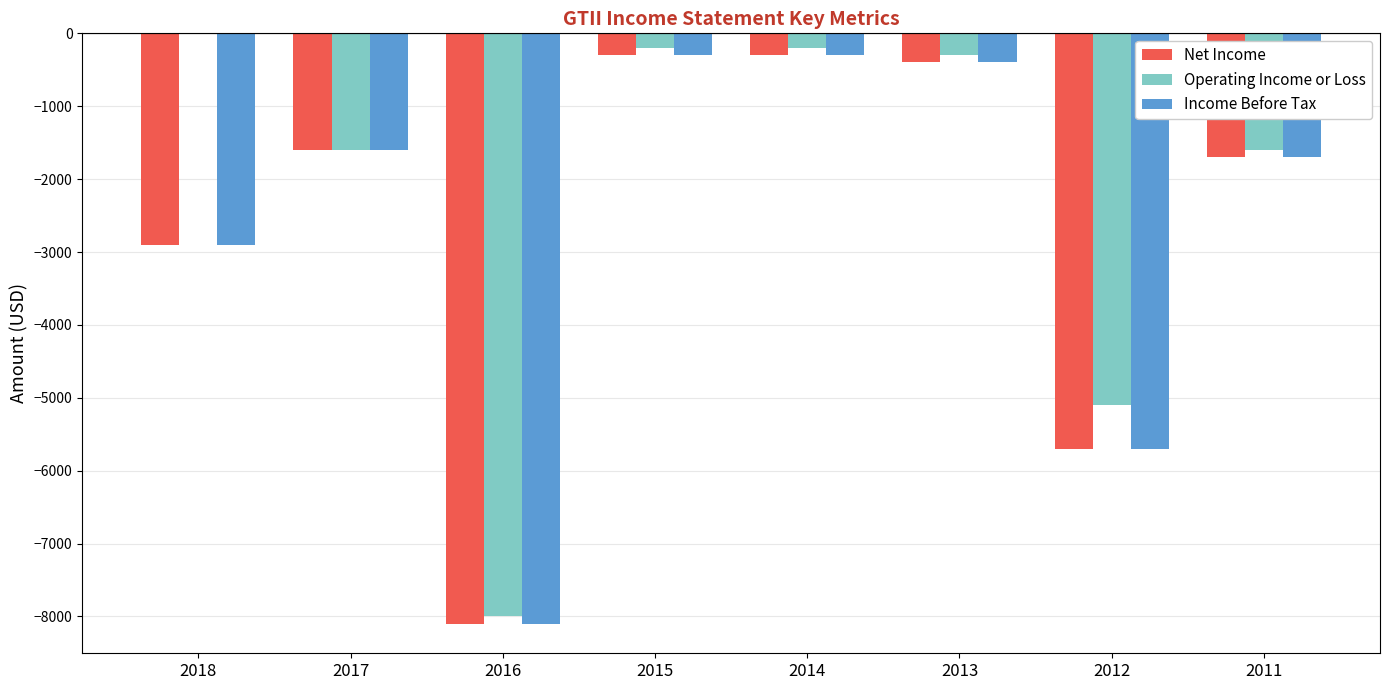

The Income Before Tax series shows -8100 at 2016. True or false?

True